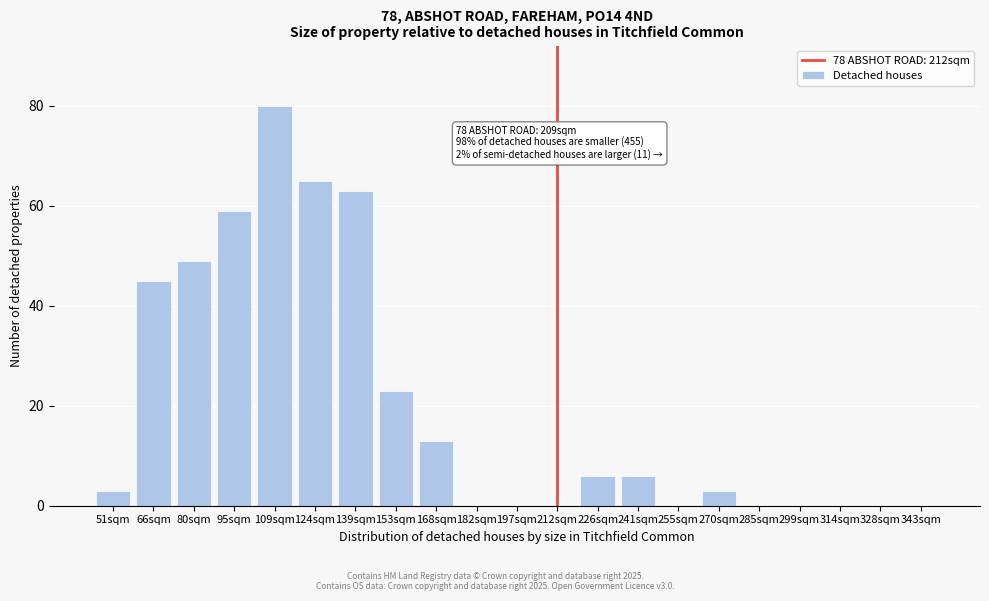

Reading left to right, extract all data points from this chart.

51sqm=3	66sqm=45	80sqm=49	95sqm=59	109sqm=80	124sqm=65	139sqm=63	153sqm=23	168sqm=13	182sqm=0	197sqm=0	212sqm=0	226sqm=6	241sqm=6	255sqm=0	270sqm=3	285sqm=0	299sqm=0	314sqm=0	328sqm=0	343sqm=0